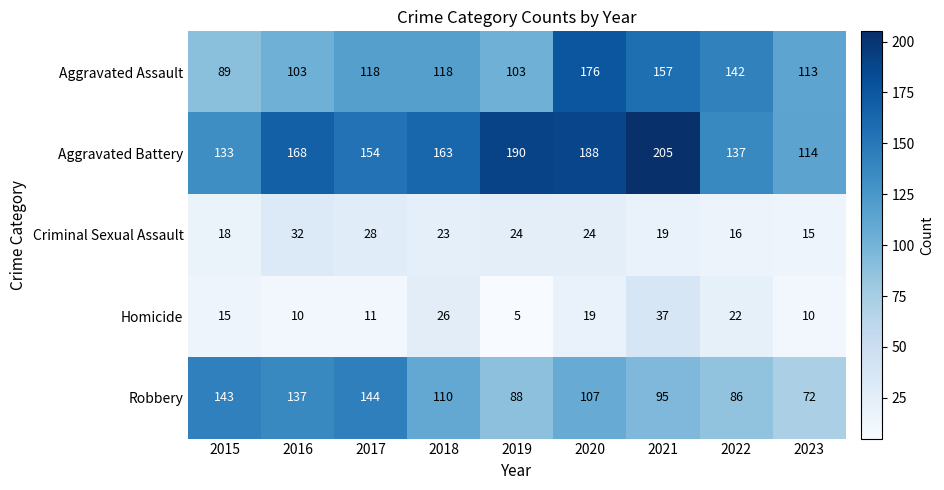

What is the spread (max minus min) of values at 2021?

186